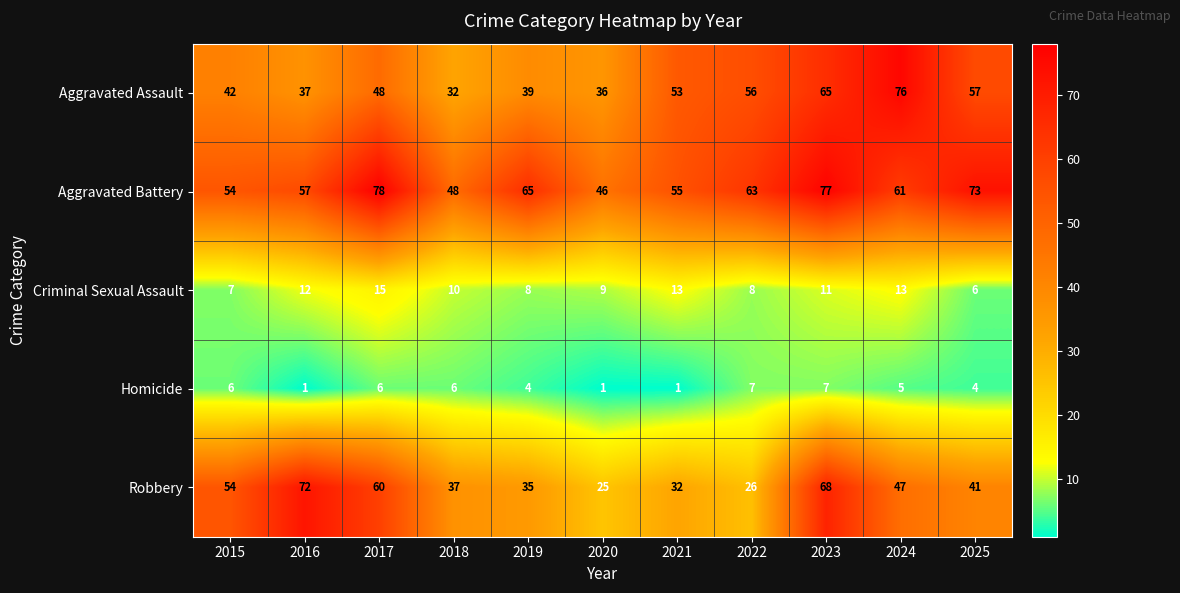

Count the number of data series in this chart.

5